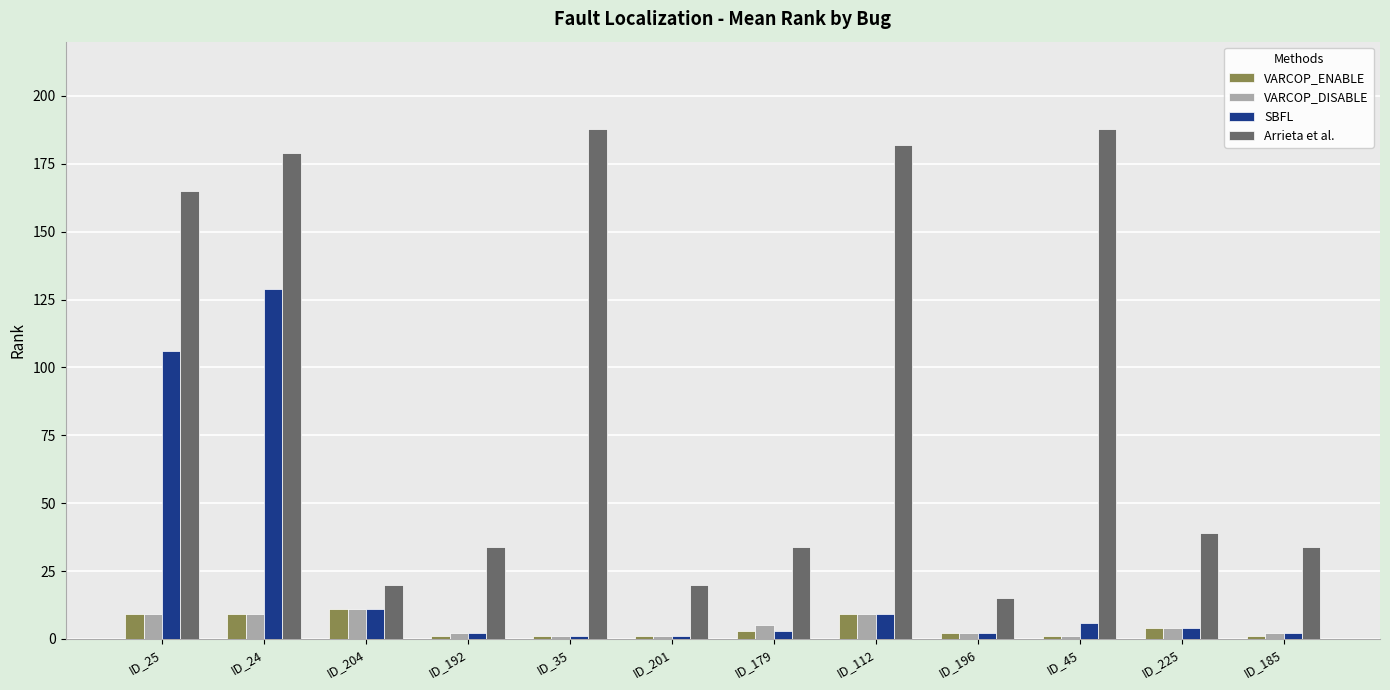

The Arrieta et al. series shows 78 at ID_25. True or false?

False